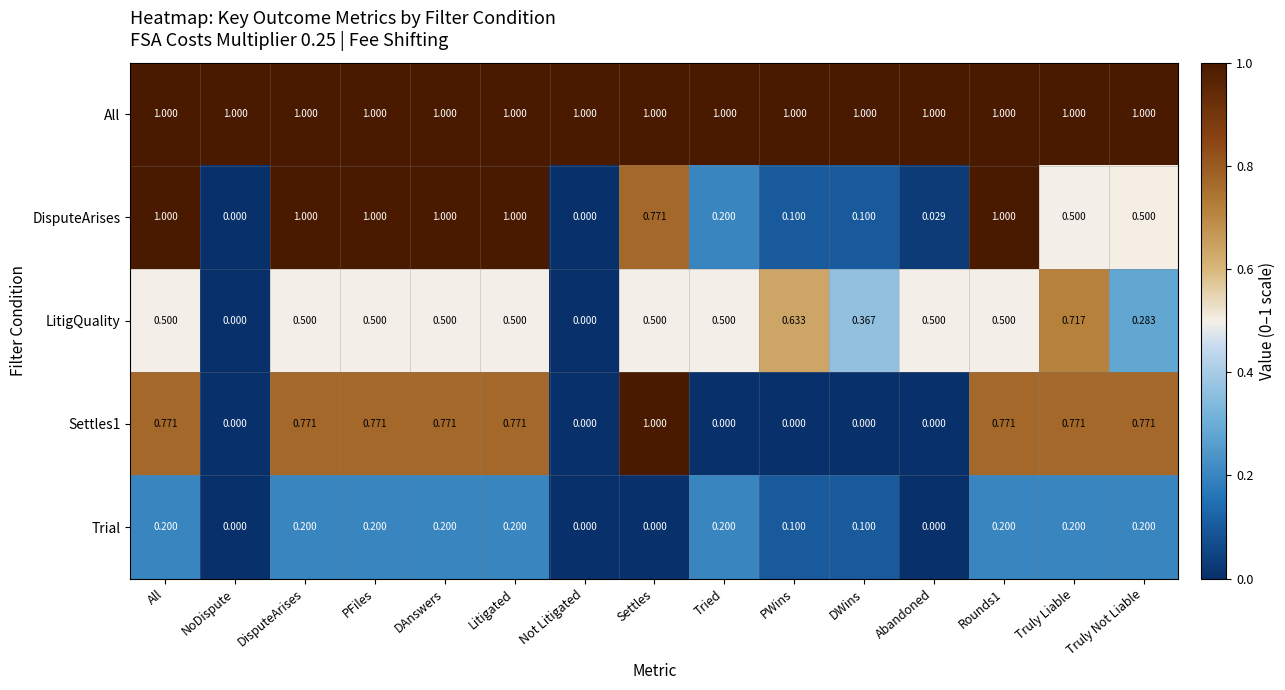

Between Not Litigated and Tried, which series saw the biggest shift?

LitigQuality